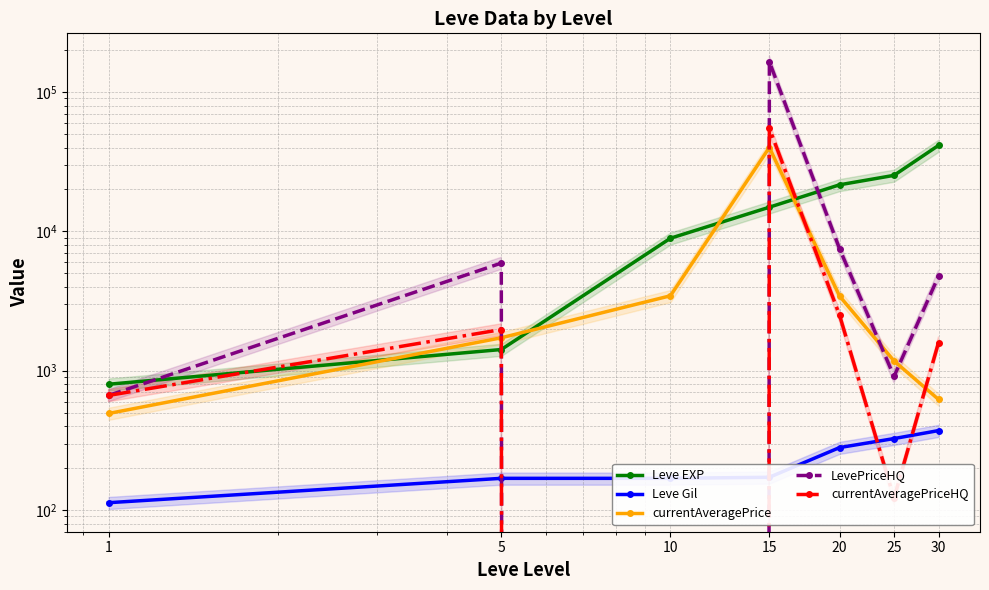

Where does the currentAveragePrice series first go above 1724?

5